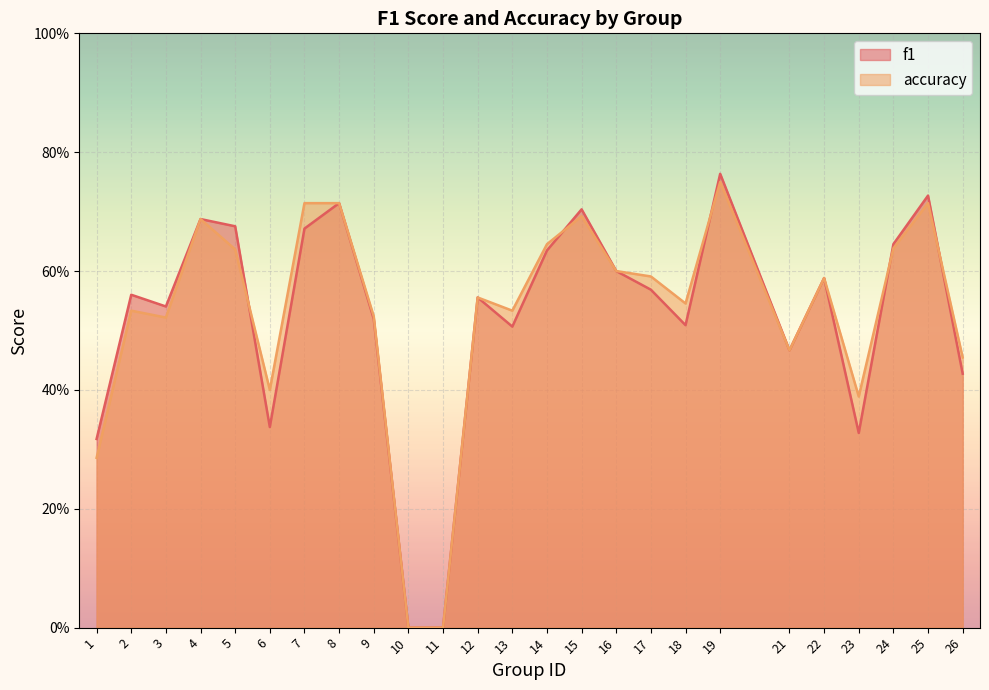

What is the average value of the f1 series?

0.5